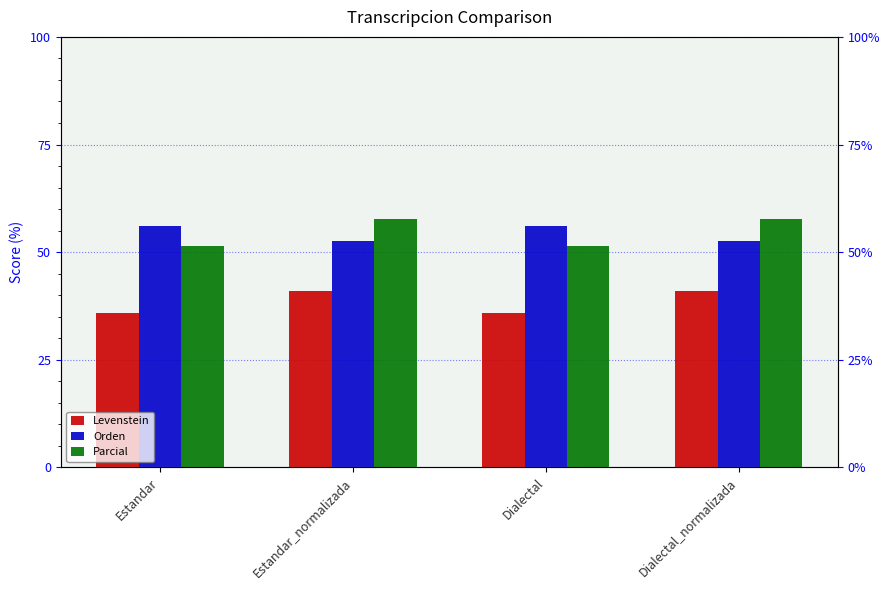

Is the value of Orden at Estandar greater than the value of Parcial at Dialectal?

Yes